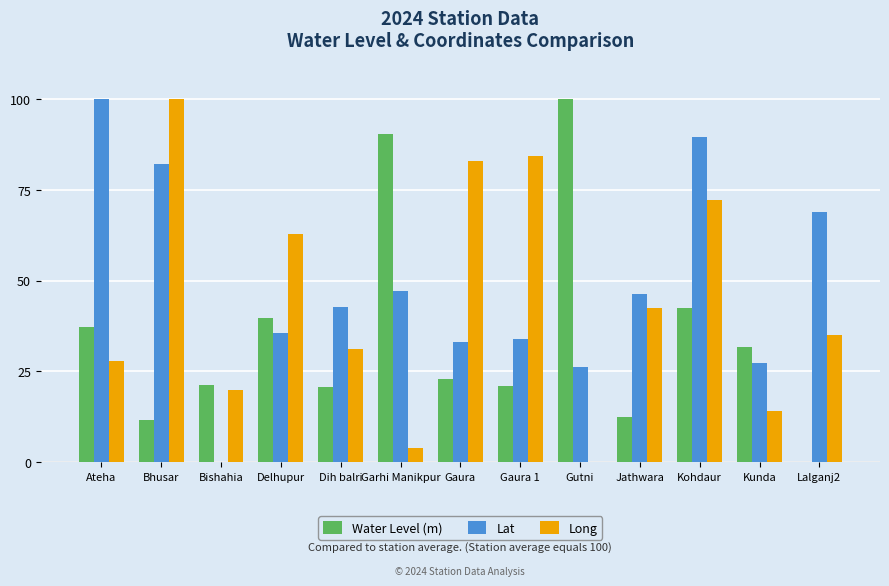

At which label does Water Level (m) first exceed 23?

Ateha